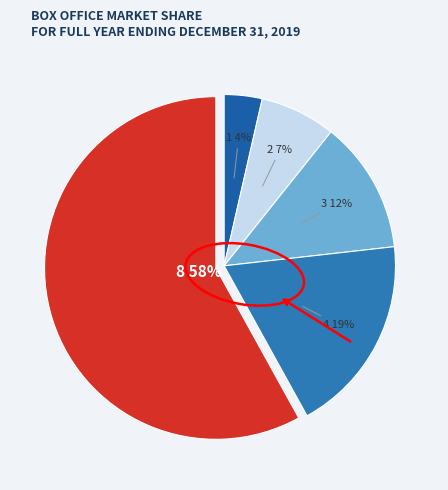

Does any single category account for the majority?

Yes